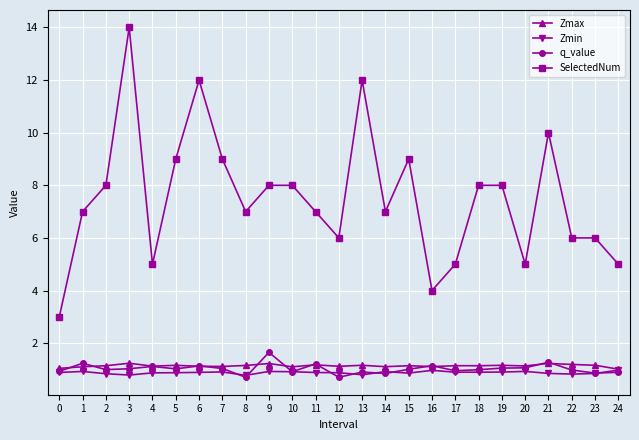

The Zmin series shows 0.9 at 15. True or false?

True